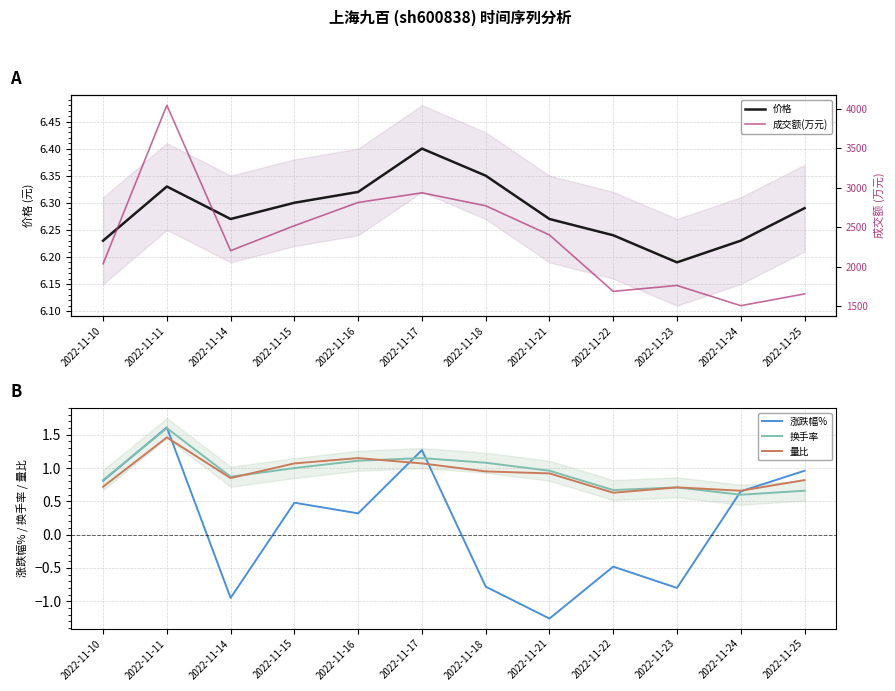

Which series has the largest total across all categories?

成交额(万元)